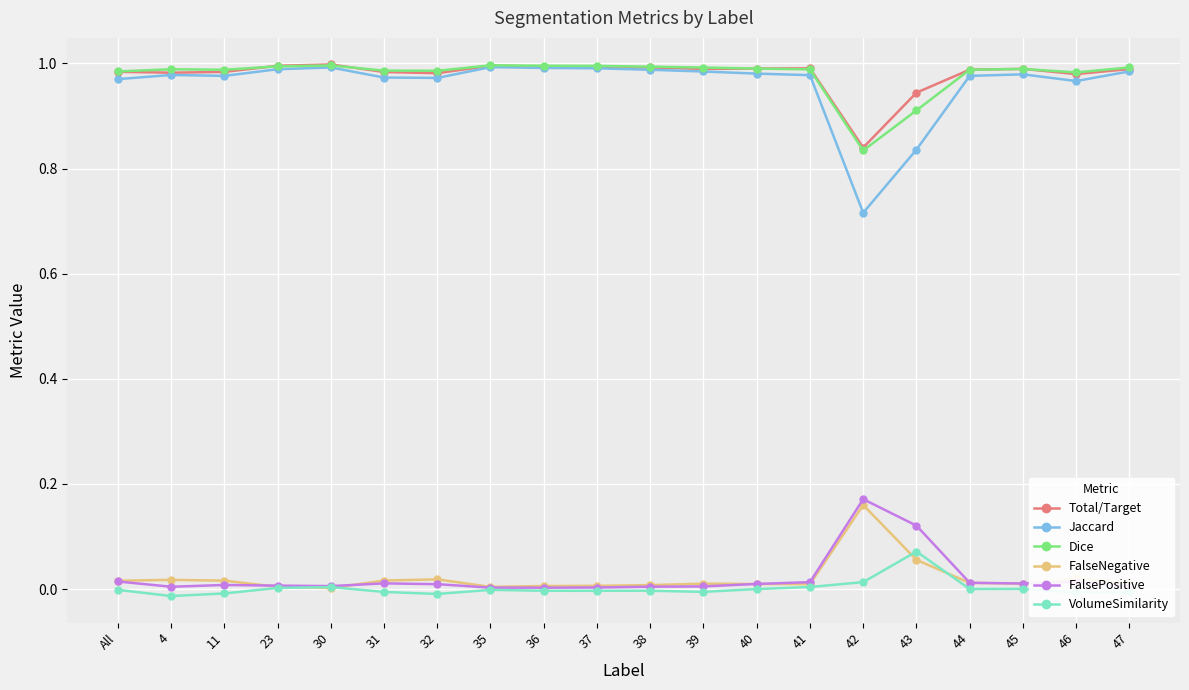

True or false: Jaccard and FalsePositive intersect in this chart.

False